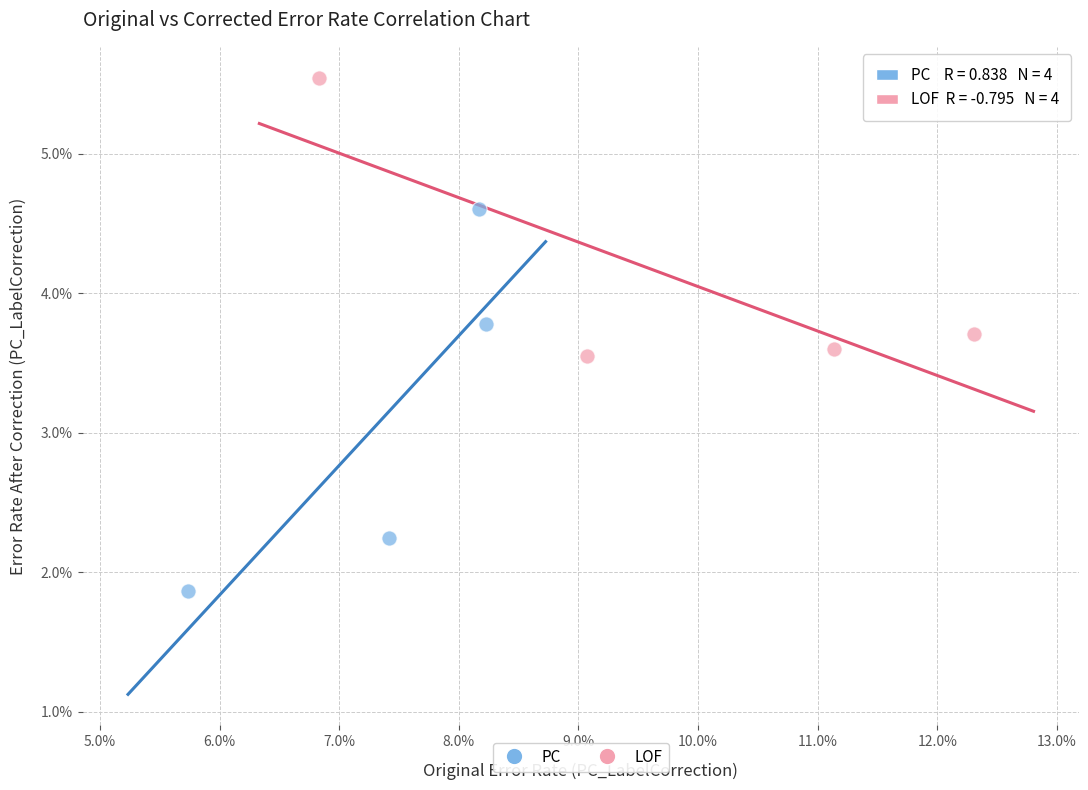

What are all the series names shown in the legend?

PC, LOF